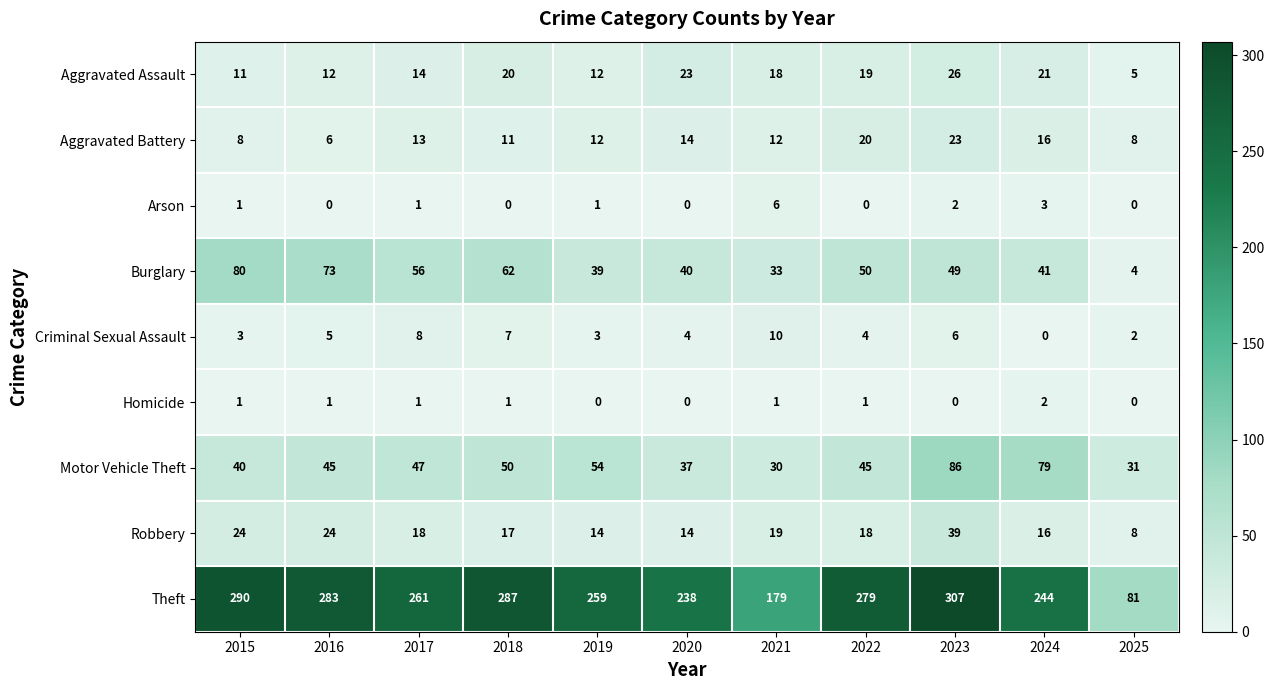

Rank the series by their maximum value, from lowest to highest.

Homicide, Arson, Criminal Sexual Assault, Aggravated Battery, Aggravated Assault, Robbery, Burglary, Motor Vehicle Theft, Theft